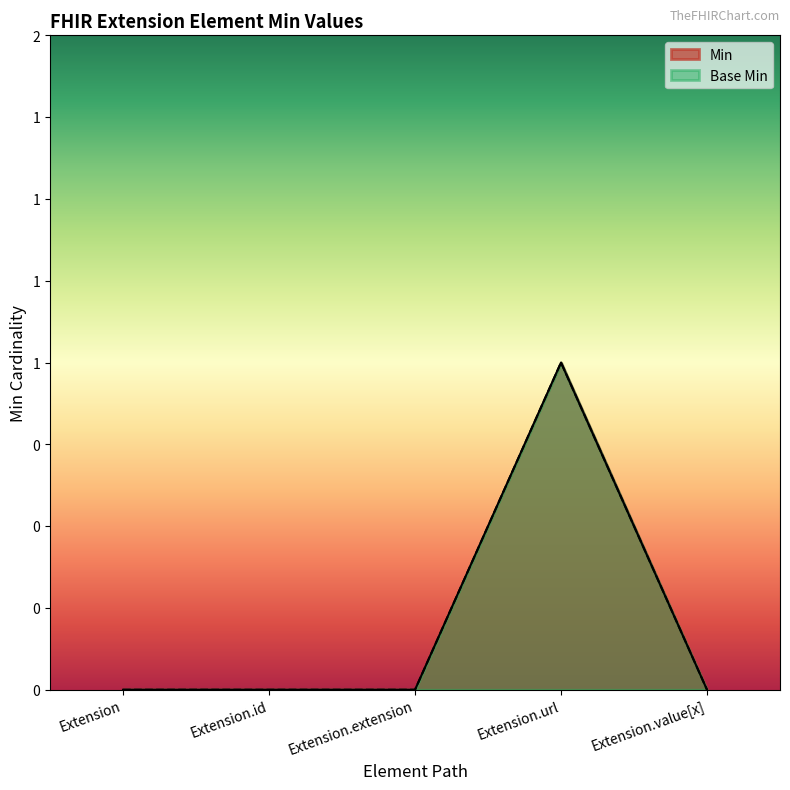

At how many categories does at least one series exceed 0?

1